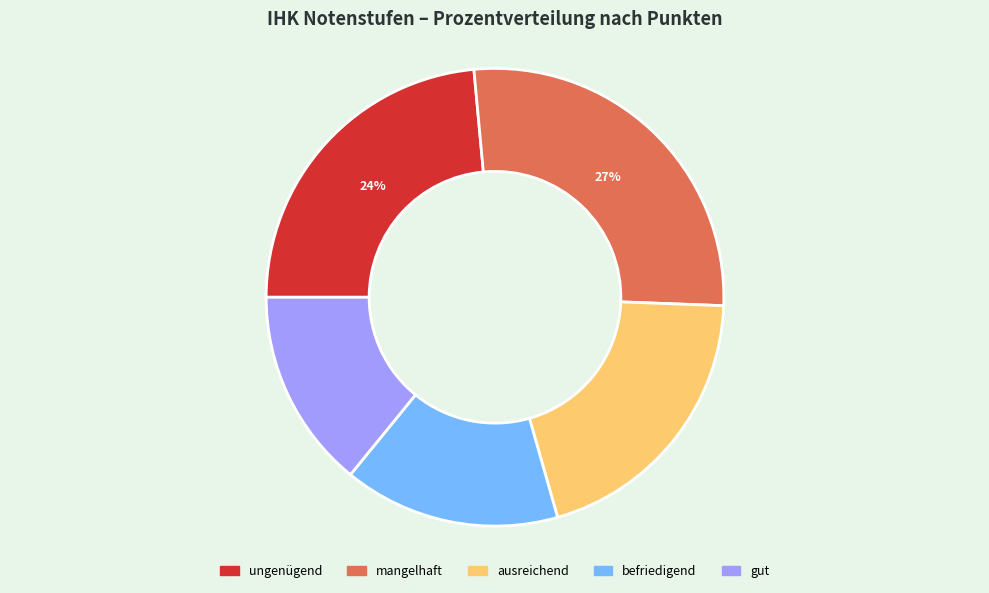

What is the ratio of the value at gut to the value at ungenügend?

0.6